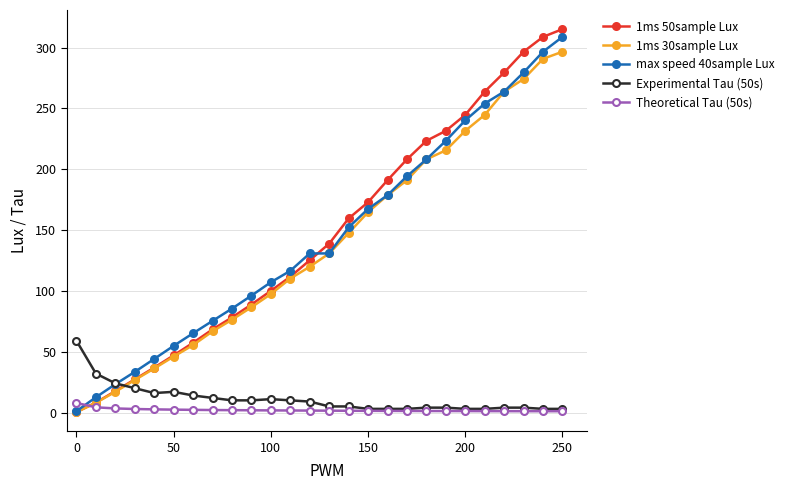

Which series has the widest spread of values?

1ms 50sample Lux